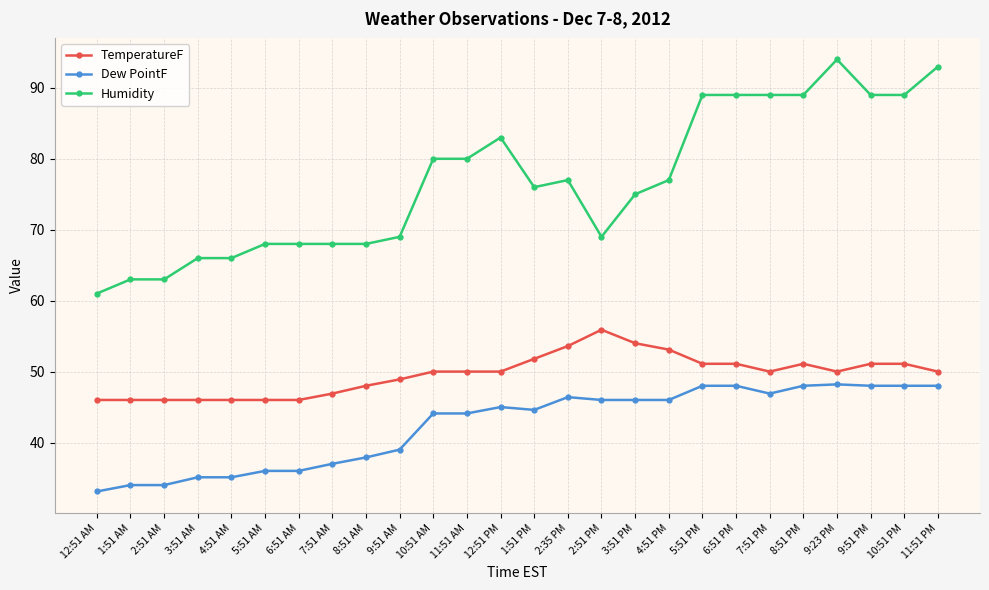

True or false: Dew PointF and TemperatureF intersect in this chart.

False